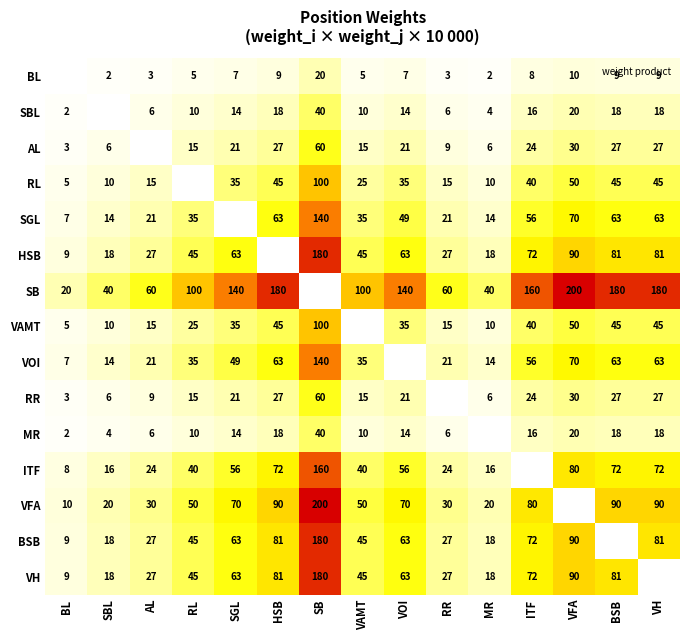

Rank the series at HSB from highest to lowest value.

SB, VFA, HSB, BSB, VH, ITF, SGL, VOI, RL, VAMT, AL, RR, SBL, MR, BL